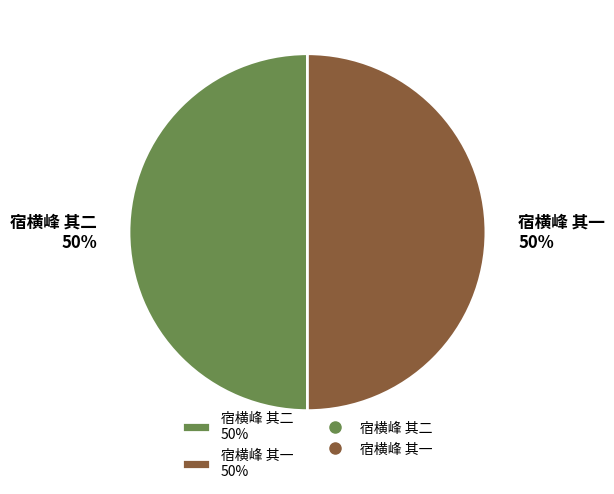

Is the sum of 宿横峰 其二 and 宿横峰 其一 greater than half?

Yes